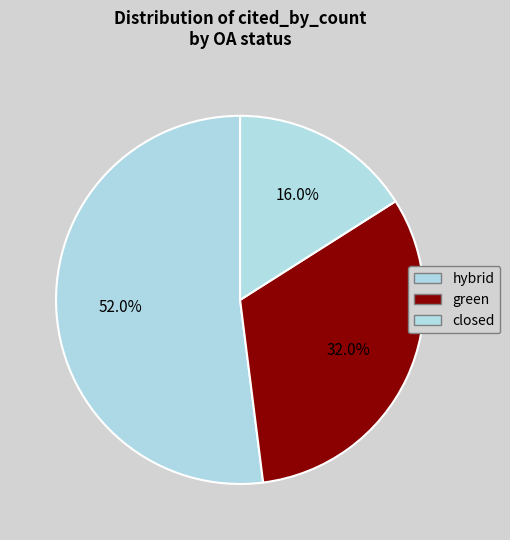

How many slices are in this pie chart?

3